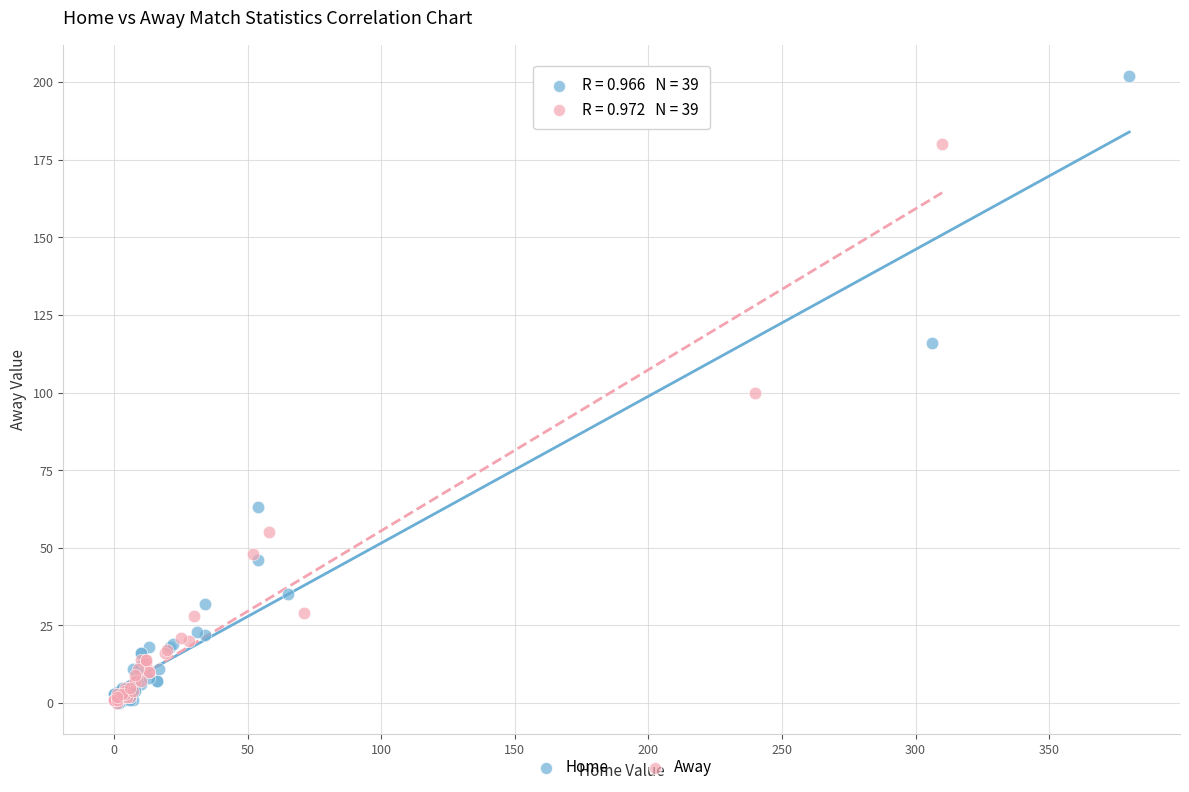

Which series has the largest Y range (max minus min)?

Home